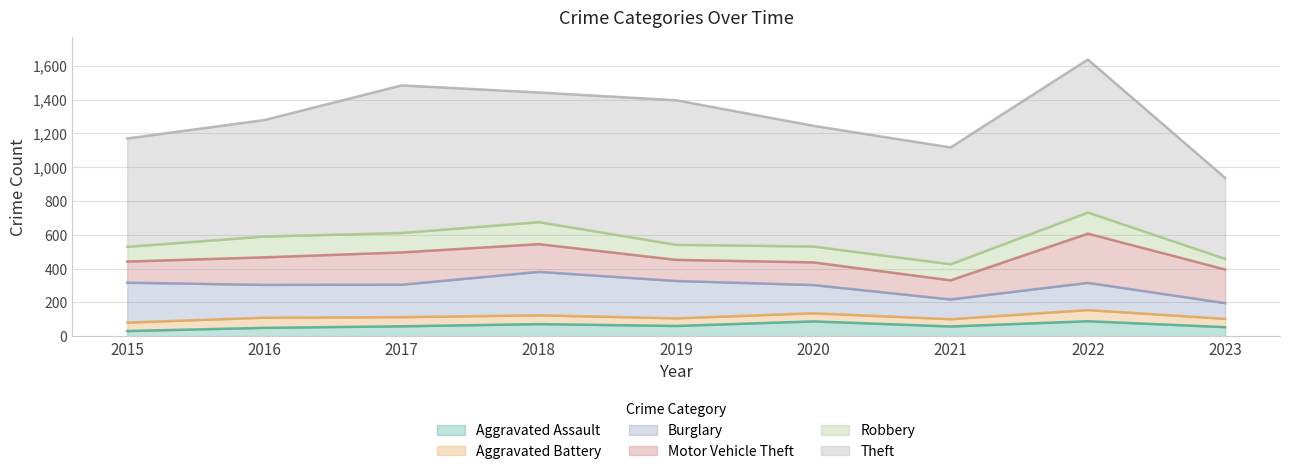

Where is the first local minimum for Aggravated Assault?

2019